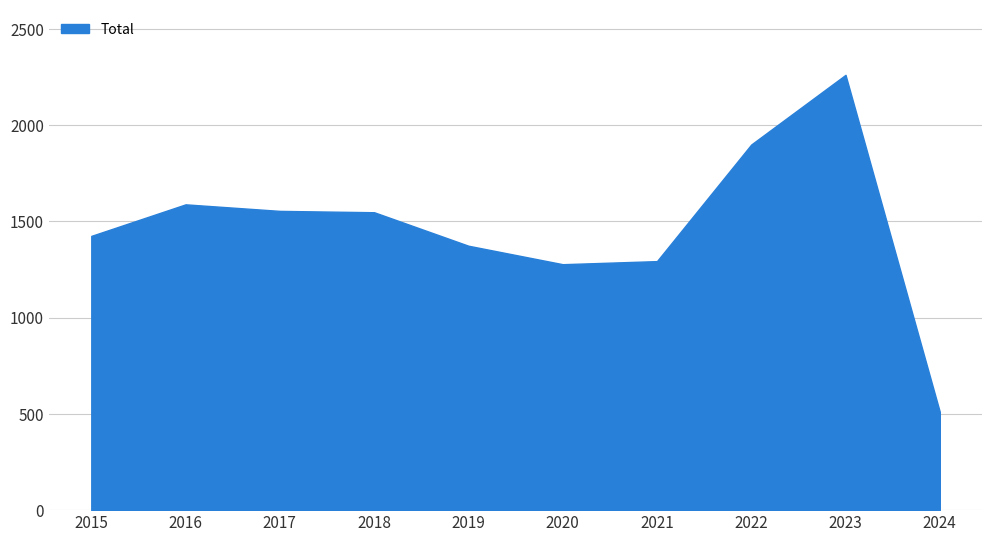

What is the sum of all values?

14736